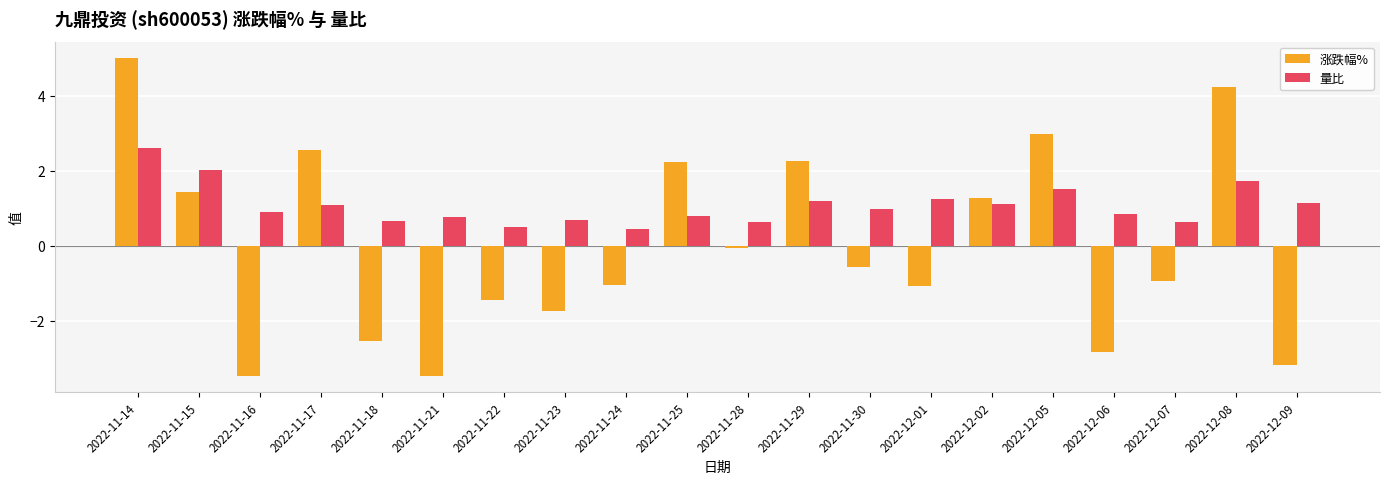

Which series changed the most between 2022-11-14 and 2022-12-06?

涨跌幅%